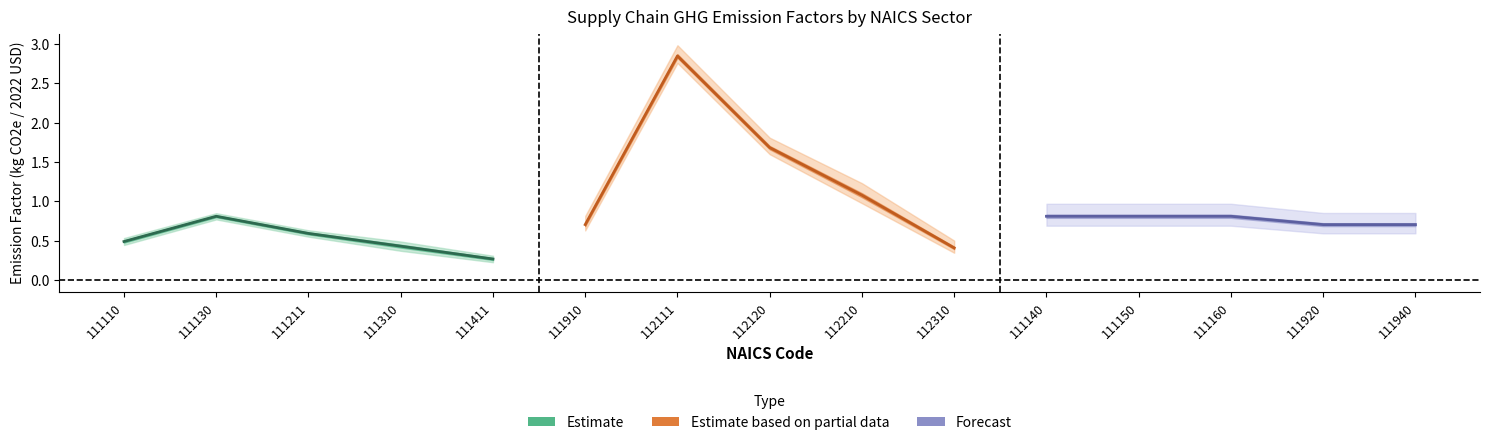

True or false: Estimate and Forecast intersect in this chart.

False